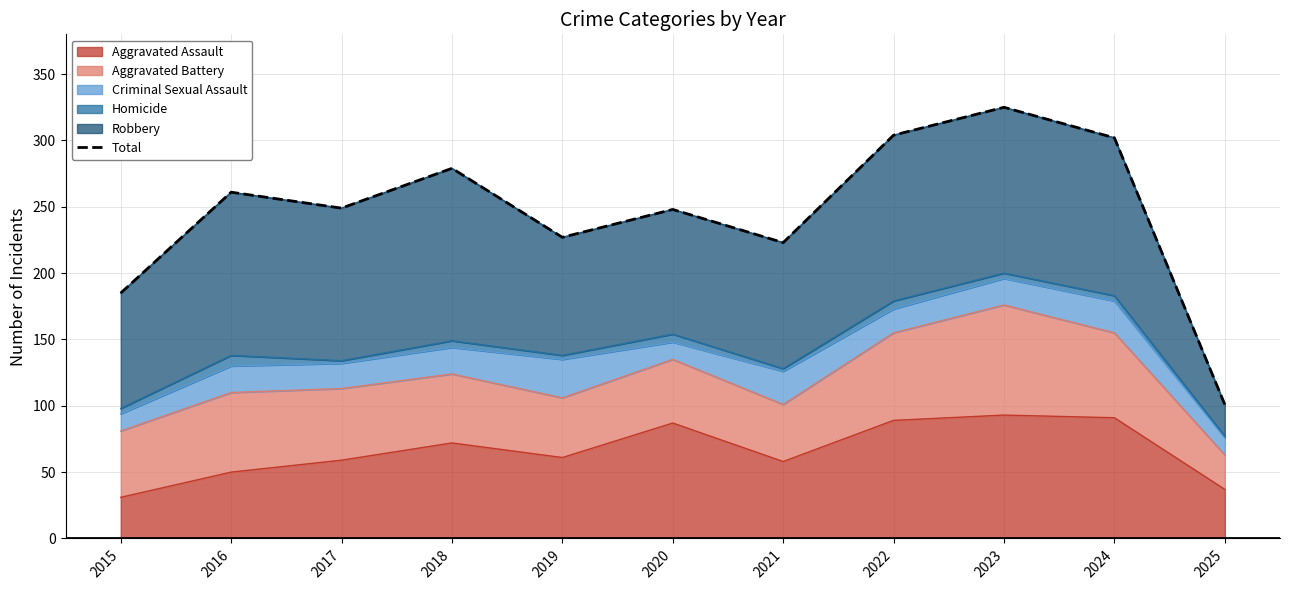

List the labels in order of value, smallest first.

2025, 2015, 2021, 2019, 2020, 2017, 2016, 2018, 2024, 2022, 2023